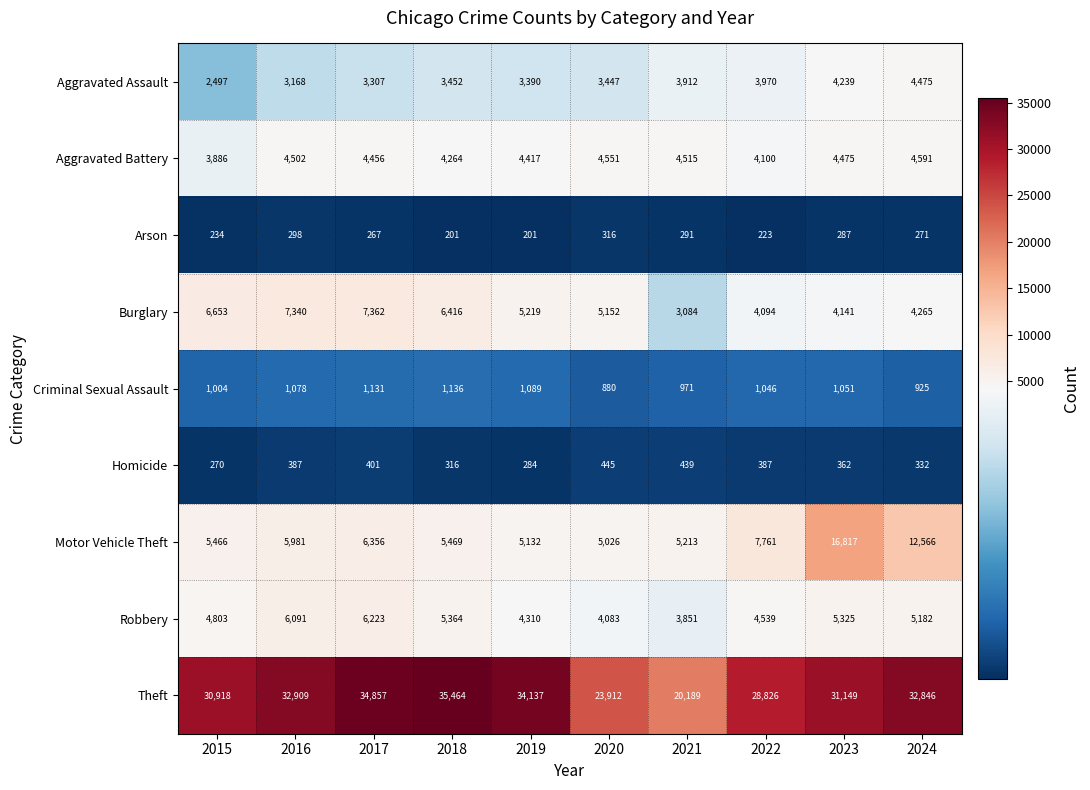

What is the difference between the second highest and minimum values in the Burglary series?

4256